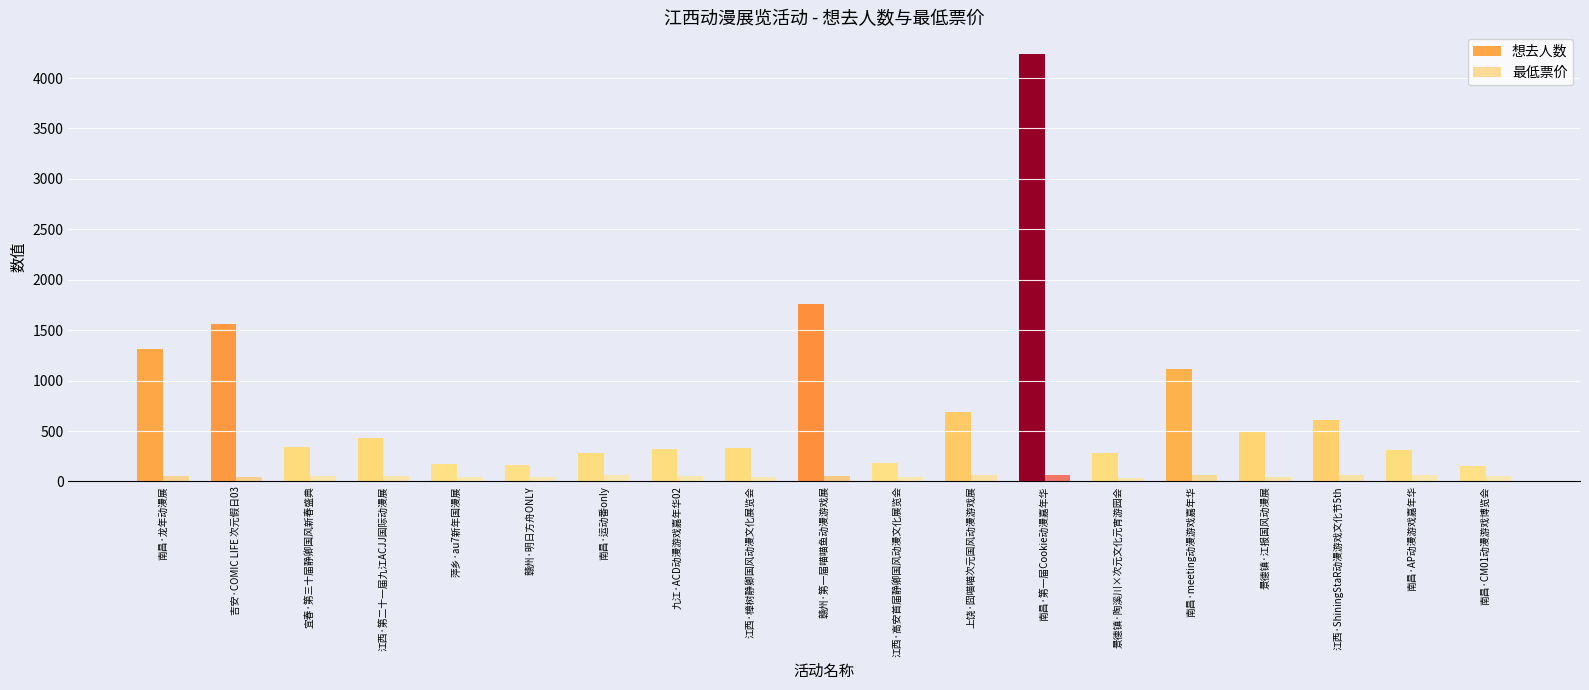

How many bars are there in each group?

2